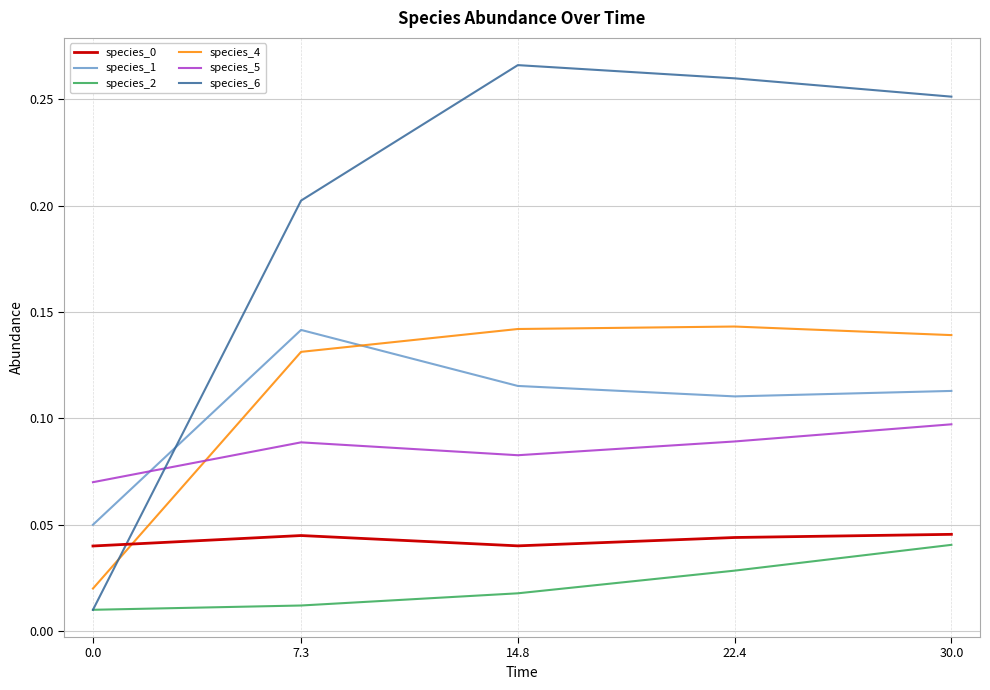

True or false: species_4 and species_6 cross at least once.

True